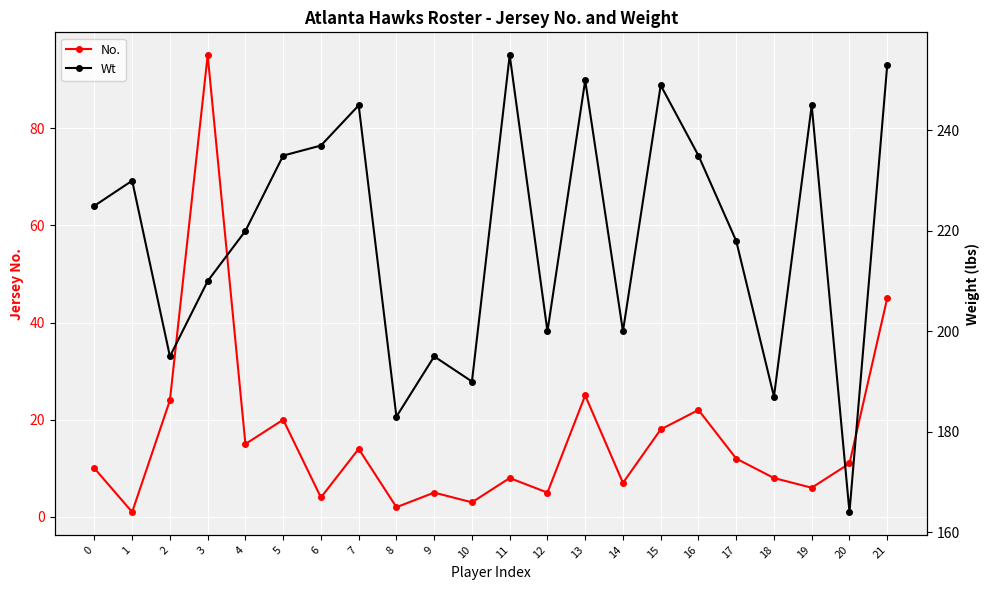

Rank the series by their maximum value, from highest to lowest.

Wt, No.